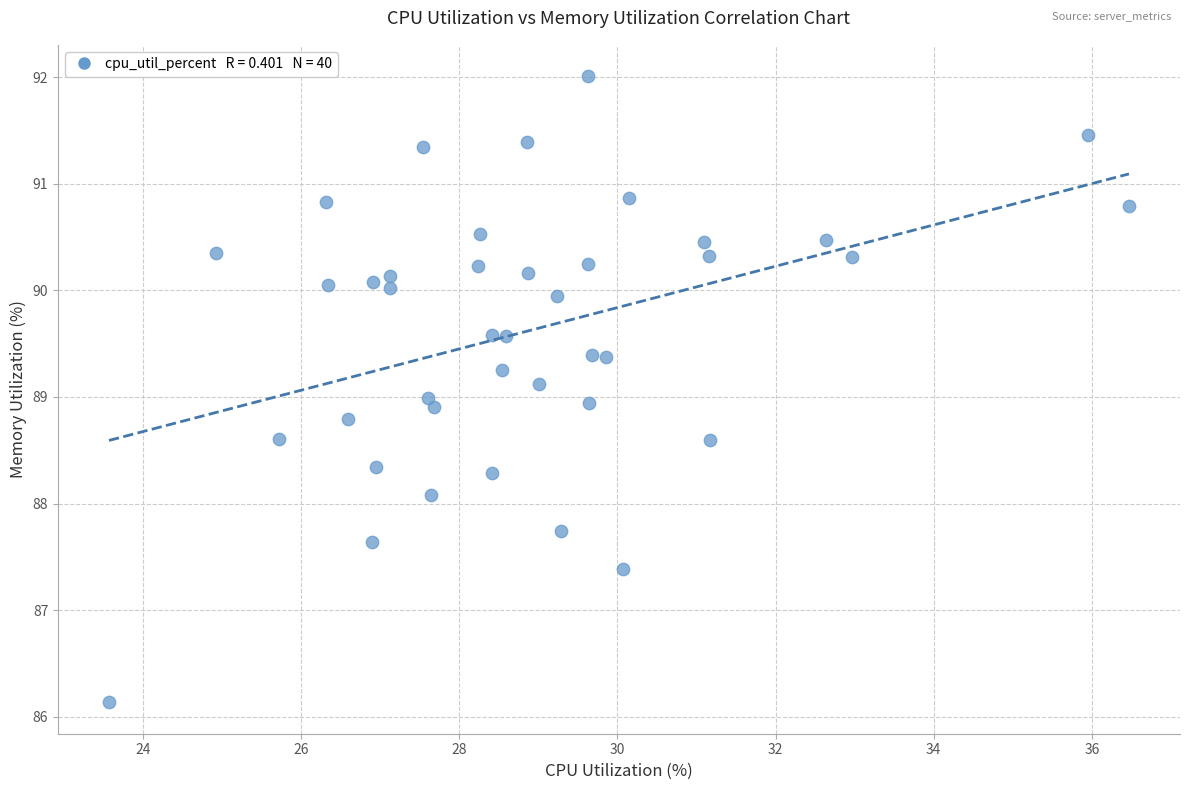

What is the range of X values (max minus min)?

12.9